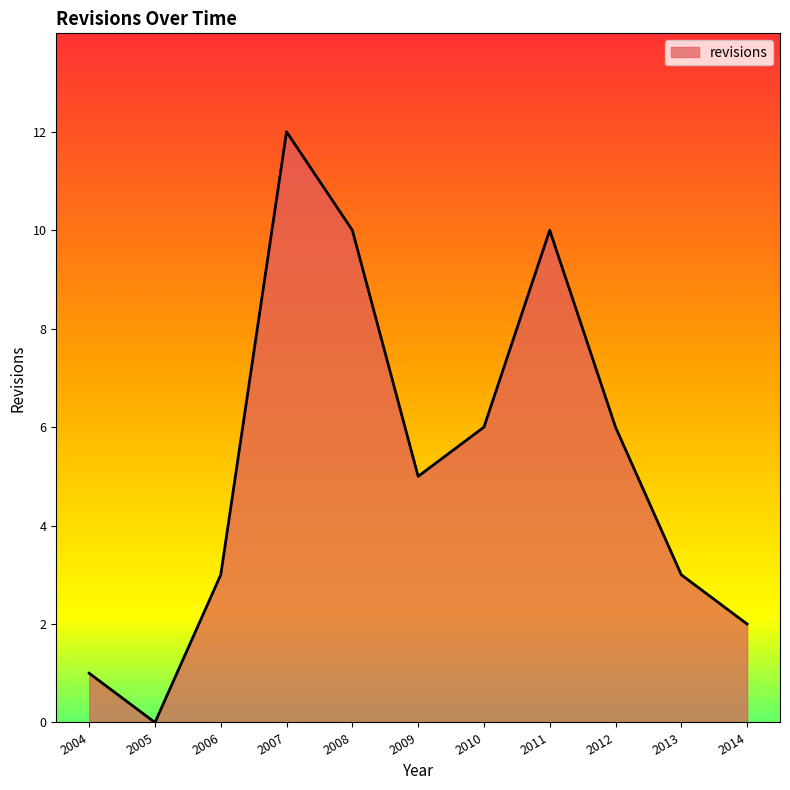

Reading left to right, transcribe all the data shown in this chart.

1	0	3	12	10	5	6	10	6	3	2